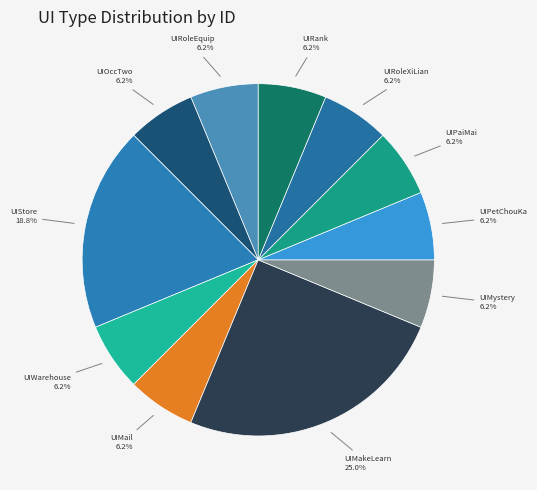

To the nearest percent, what percentage of the pie is UIMakeLearn?

25%